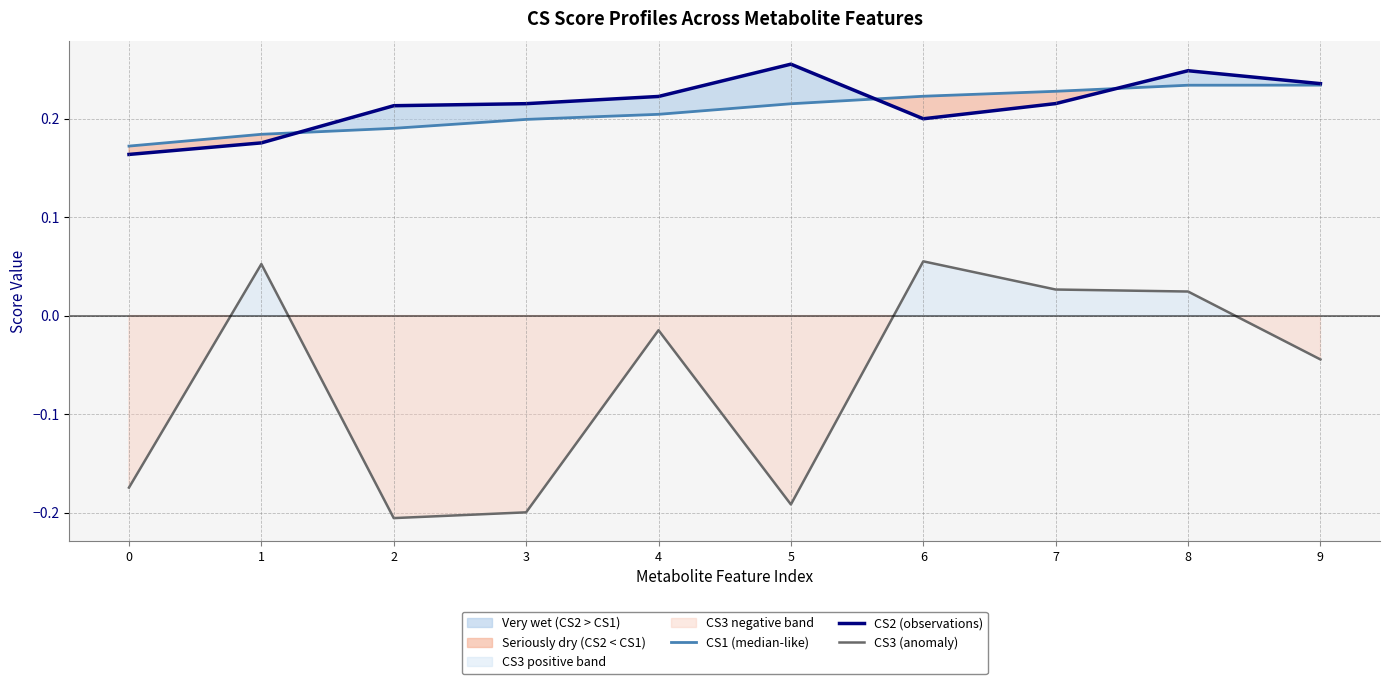

Which series ends up on top after the final intersection of CS1 (median-like) and CS2 (observations)?

CS2 (observations)